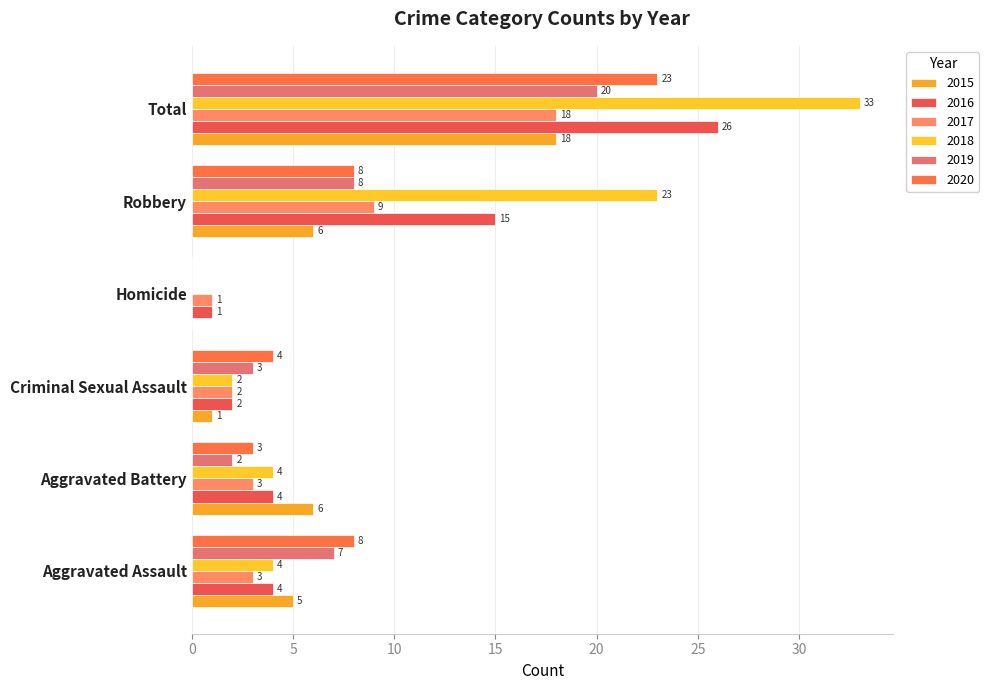

Count the number of categories in the chart.

6